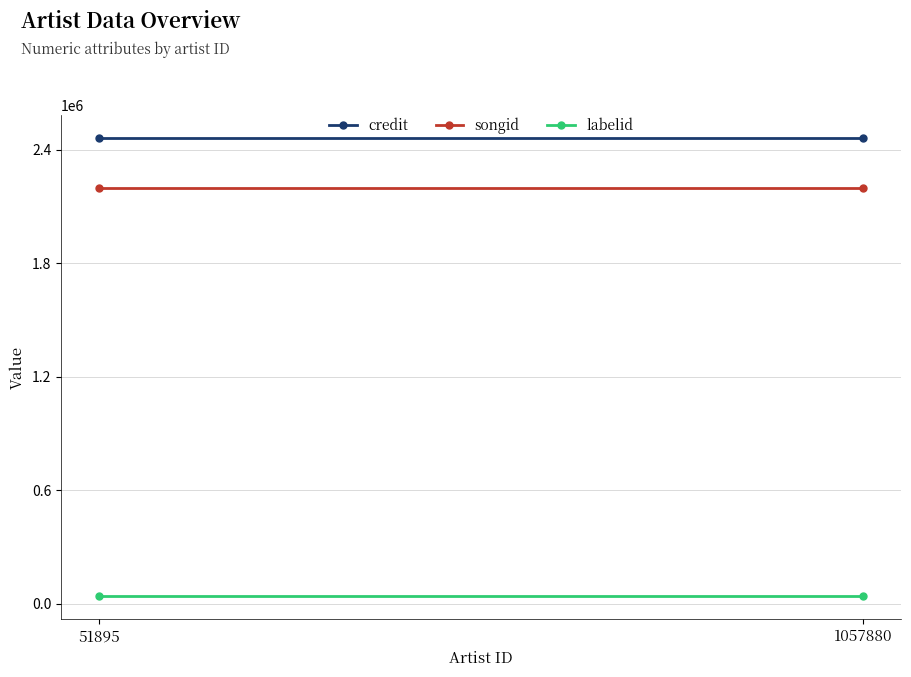

Which label corresponds to the largest value in the chart?

51895